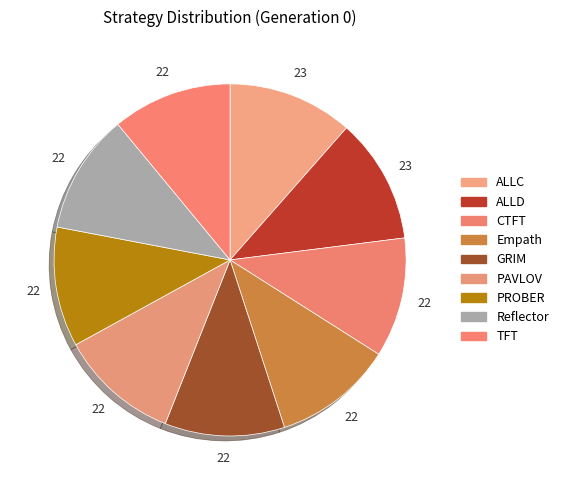

To the nearest percent, what percentage of the pie is Reflector?

11%